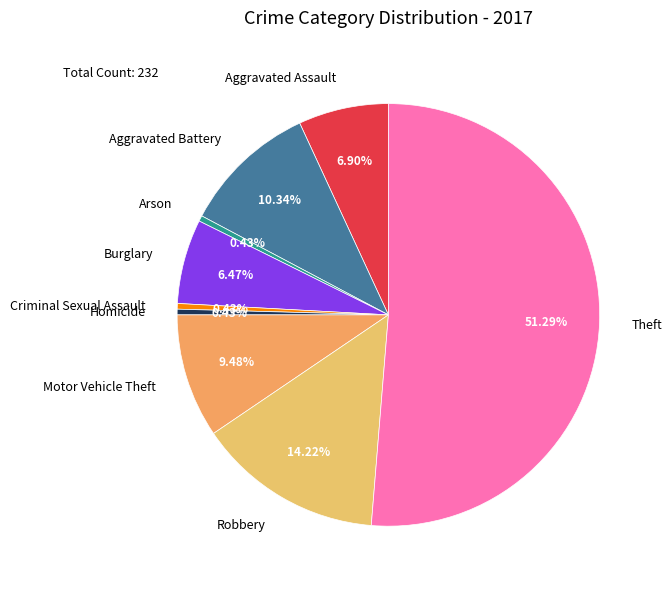

How many segments does this pie chart have?

9